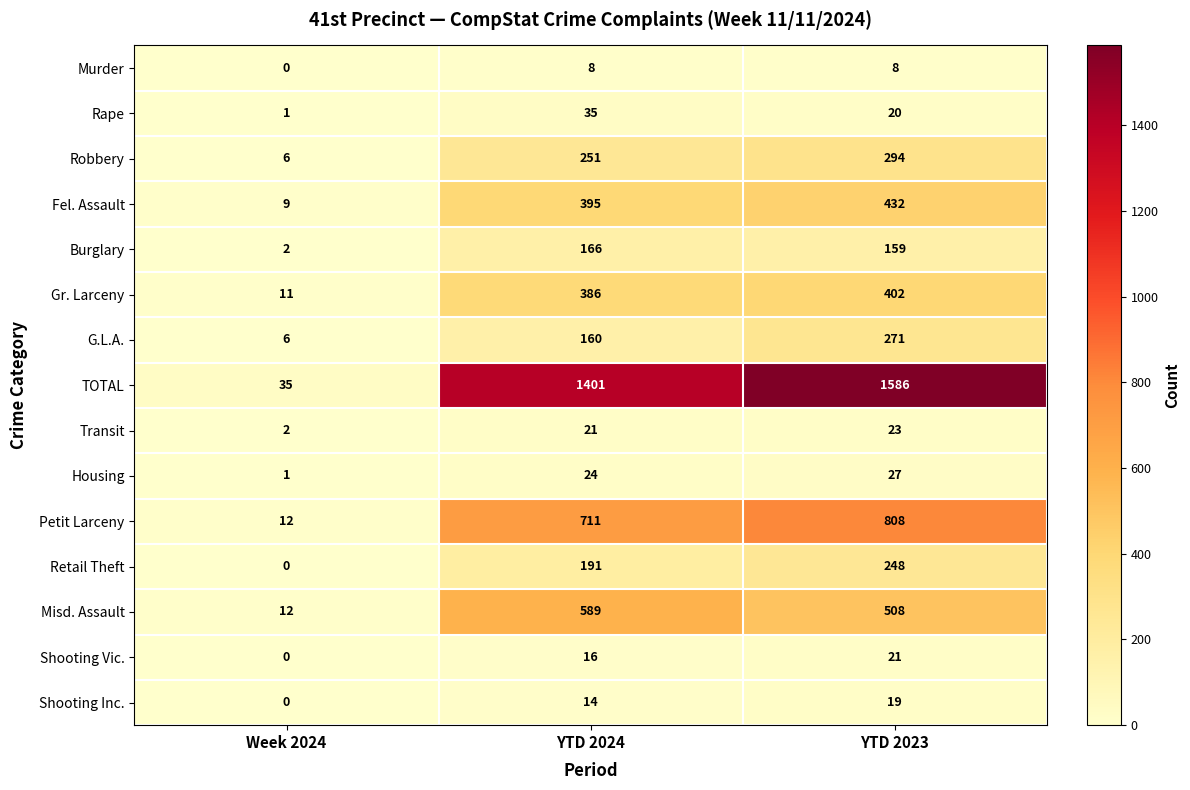

How many data points in Gr. Larceny are less than 386?

1